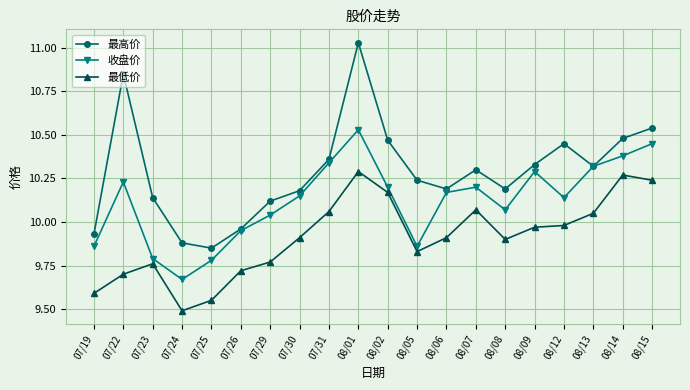

Between 07/30 and 08/12, which series saw the biggest shift?

最高价